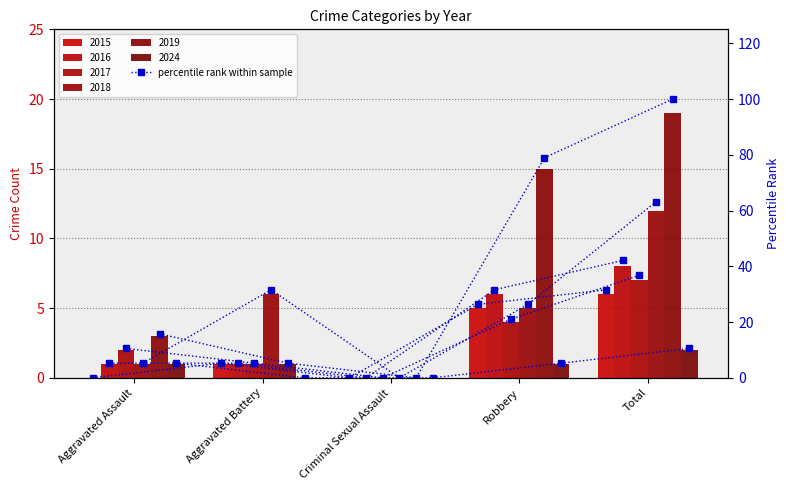

The value at Total is 11.3. True or false?

False